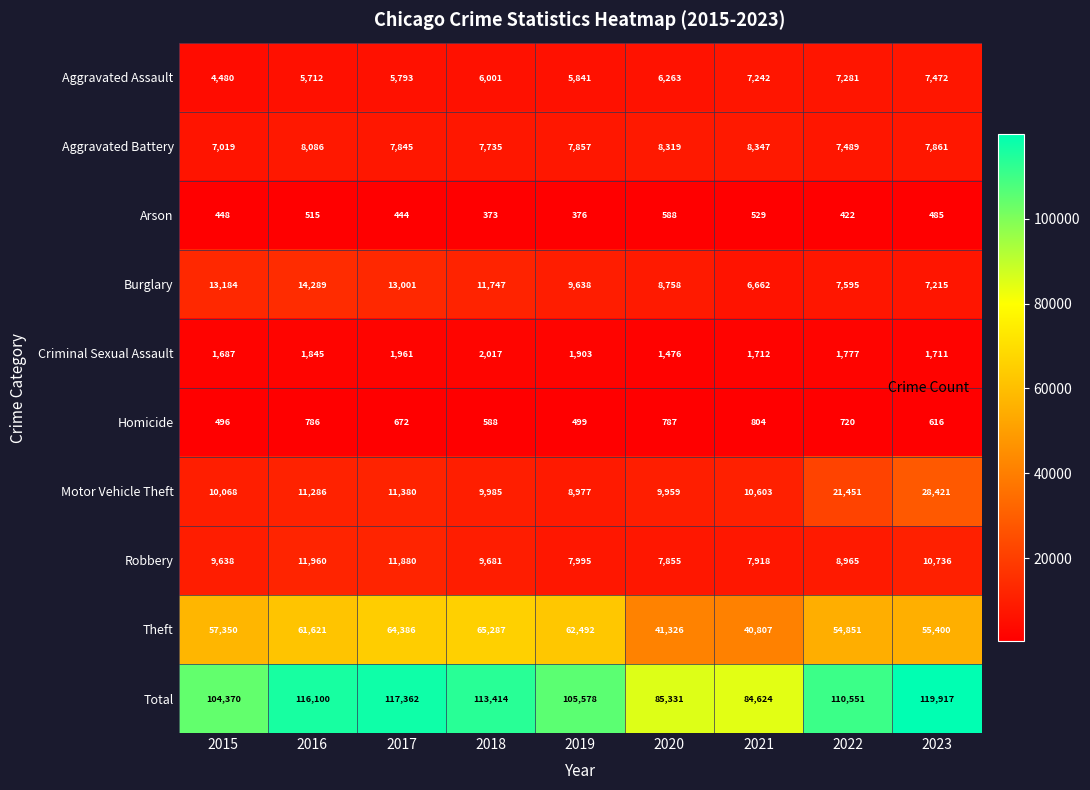

At which category is the sum across all series the highest?

2023